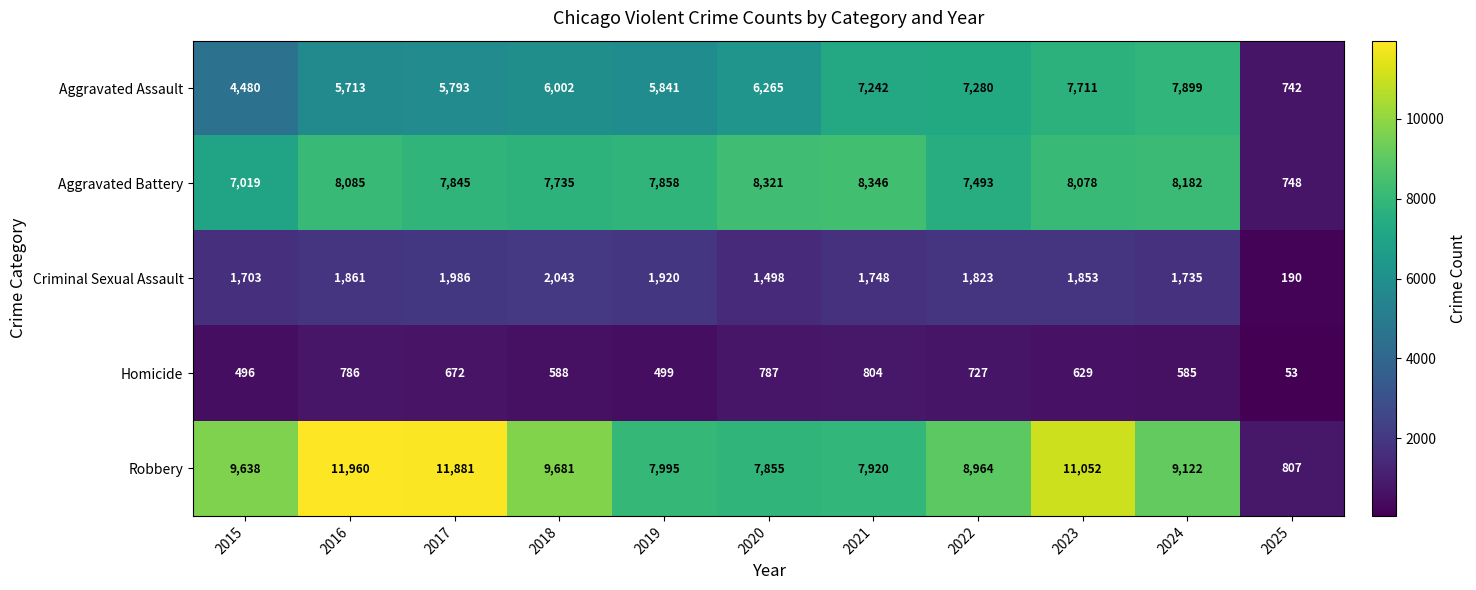

What is the minimum value for Criminal Sexual Assault?

190